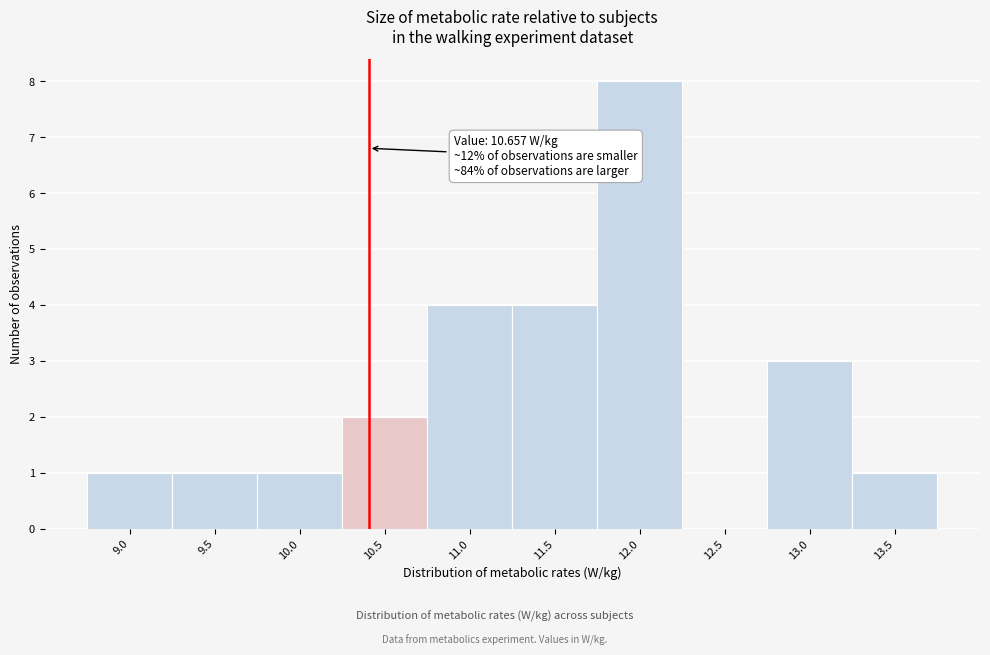

Reading left to right, what are all the values shown in this chart?

9.0=1	9.5=1	10.0=1	10.5=2	11.0=4	11.5=4	12.0=8	12.5=0	13.0=3	13.5=1